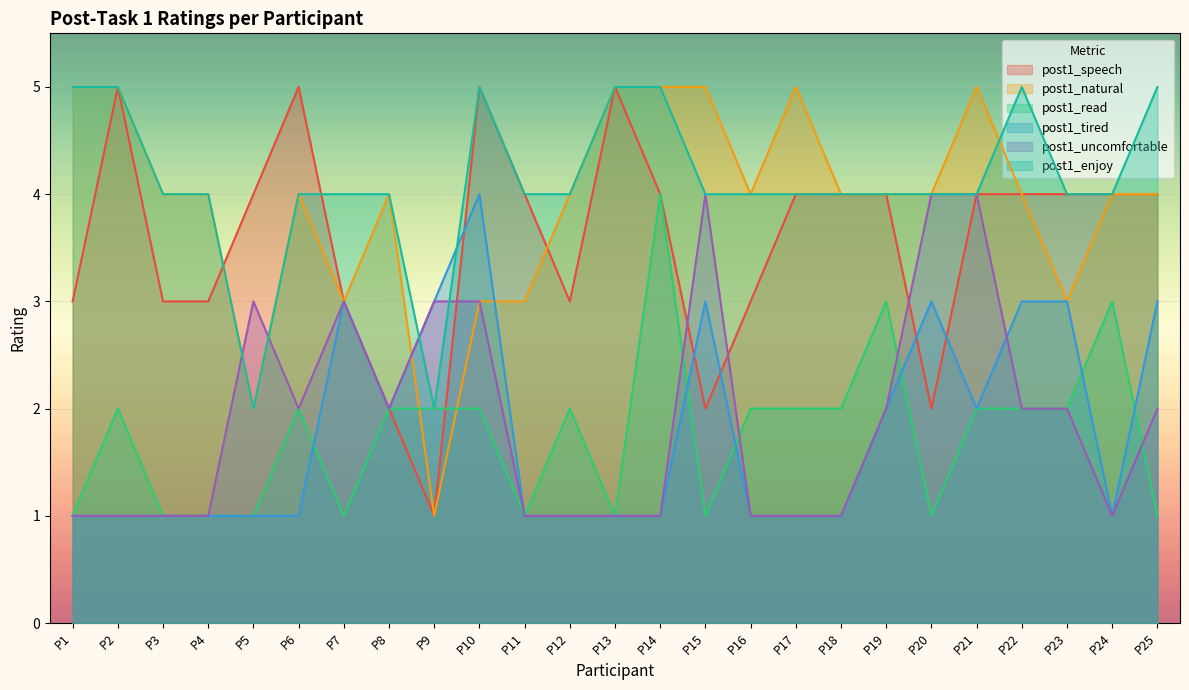

Where is post1_read nearest to the value 2?

P2